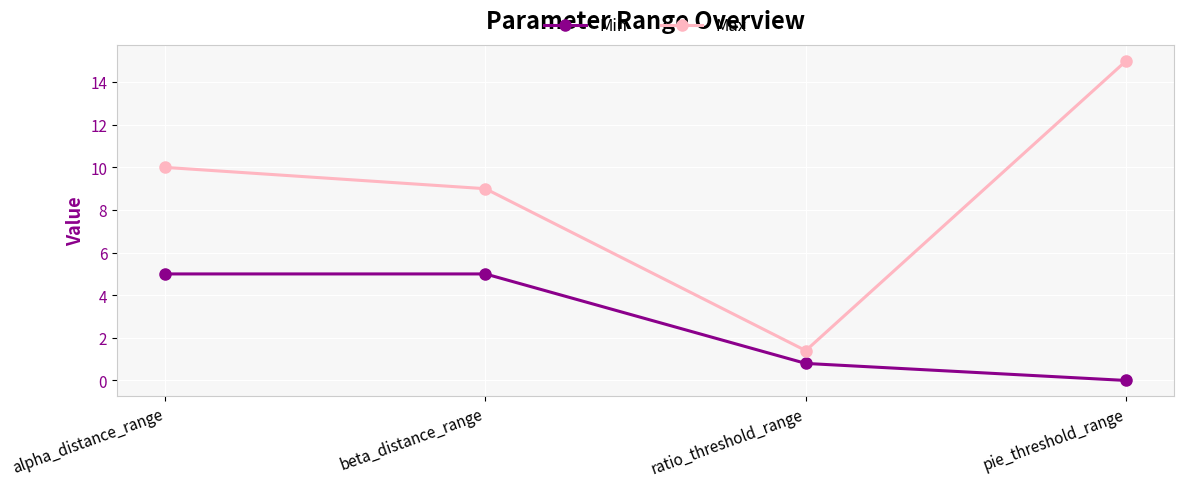

What is the total value across all series at alpha_distance_range?

15.0